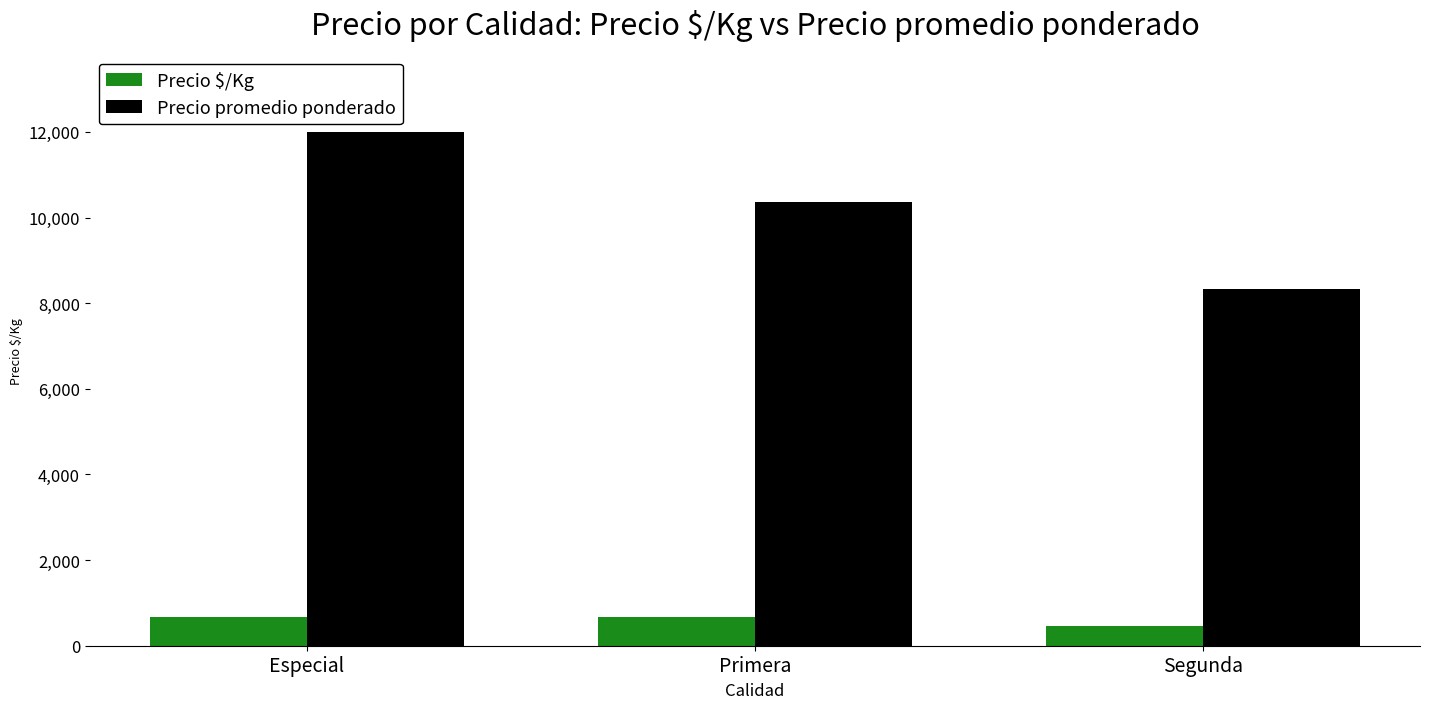

Which series has the widest spread of values?

Precio promedio ponderado